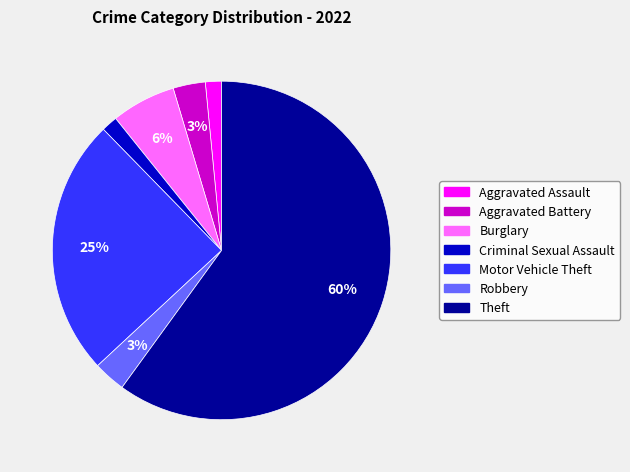

Which has a higher value, Theft or Robbery?

Theft